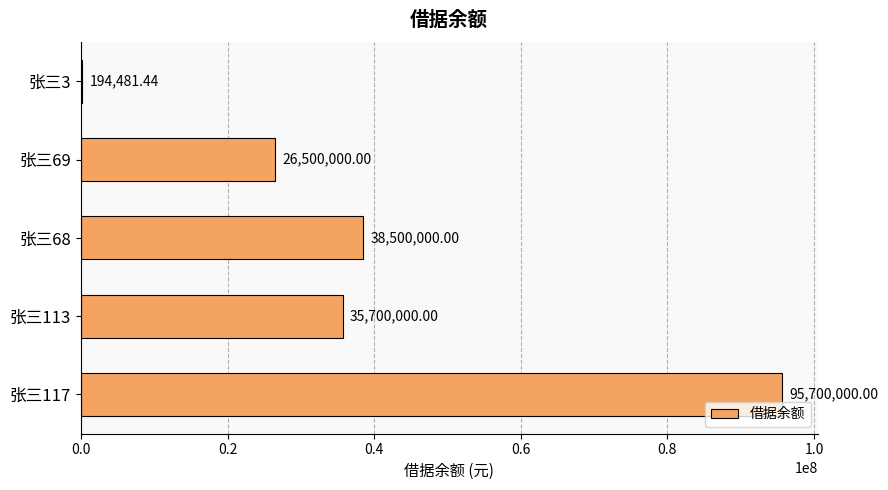

What is the average value?

39318896.3